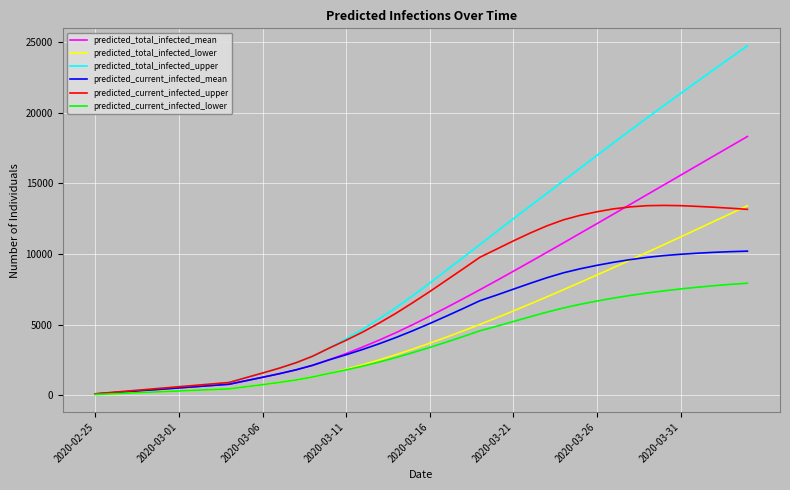

What is the maximum value for predicted_current_infected_mean?

10205